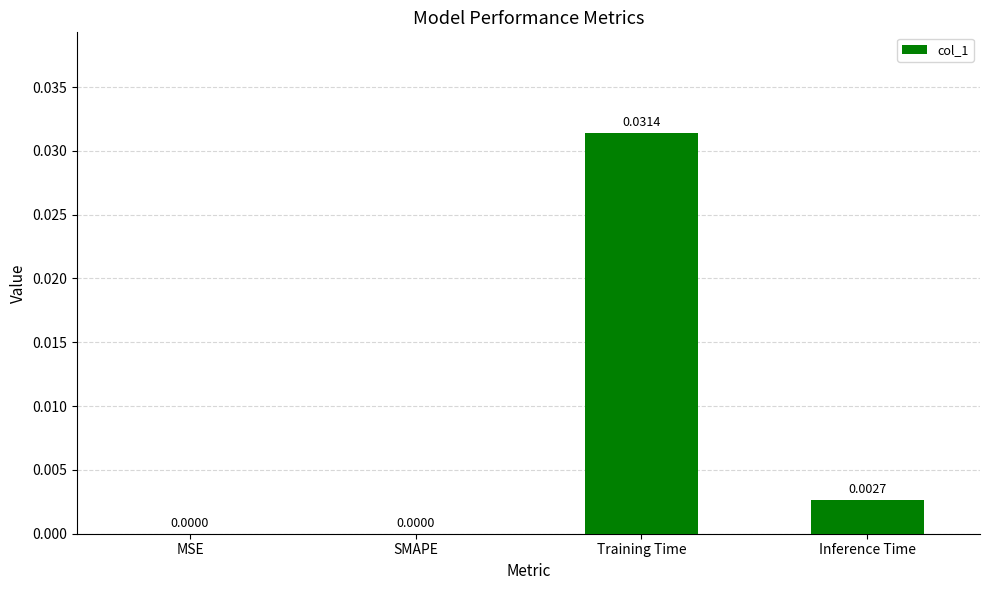

Which category has the highest value across all series?

Training Time